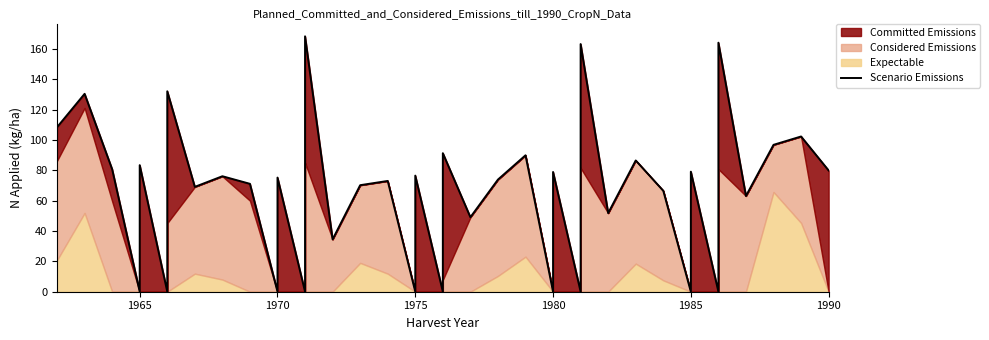

What is the sum of all values?

2585.4